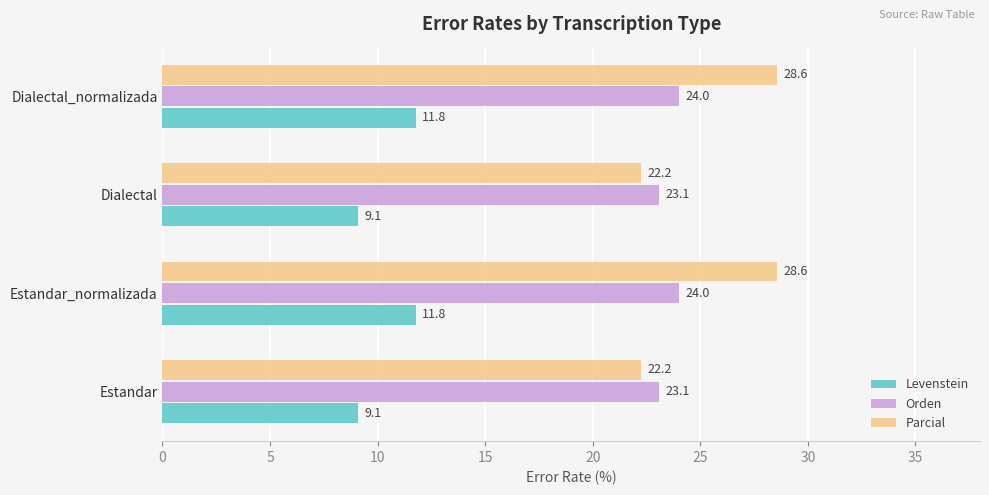

Between Estandar and Dialectal_normalizada, which series saw the biggest shift?

Parcial